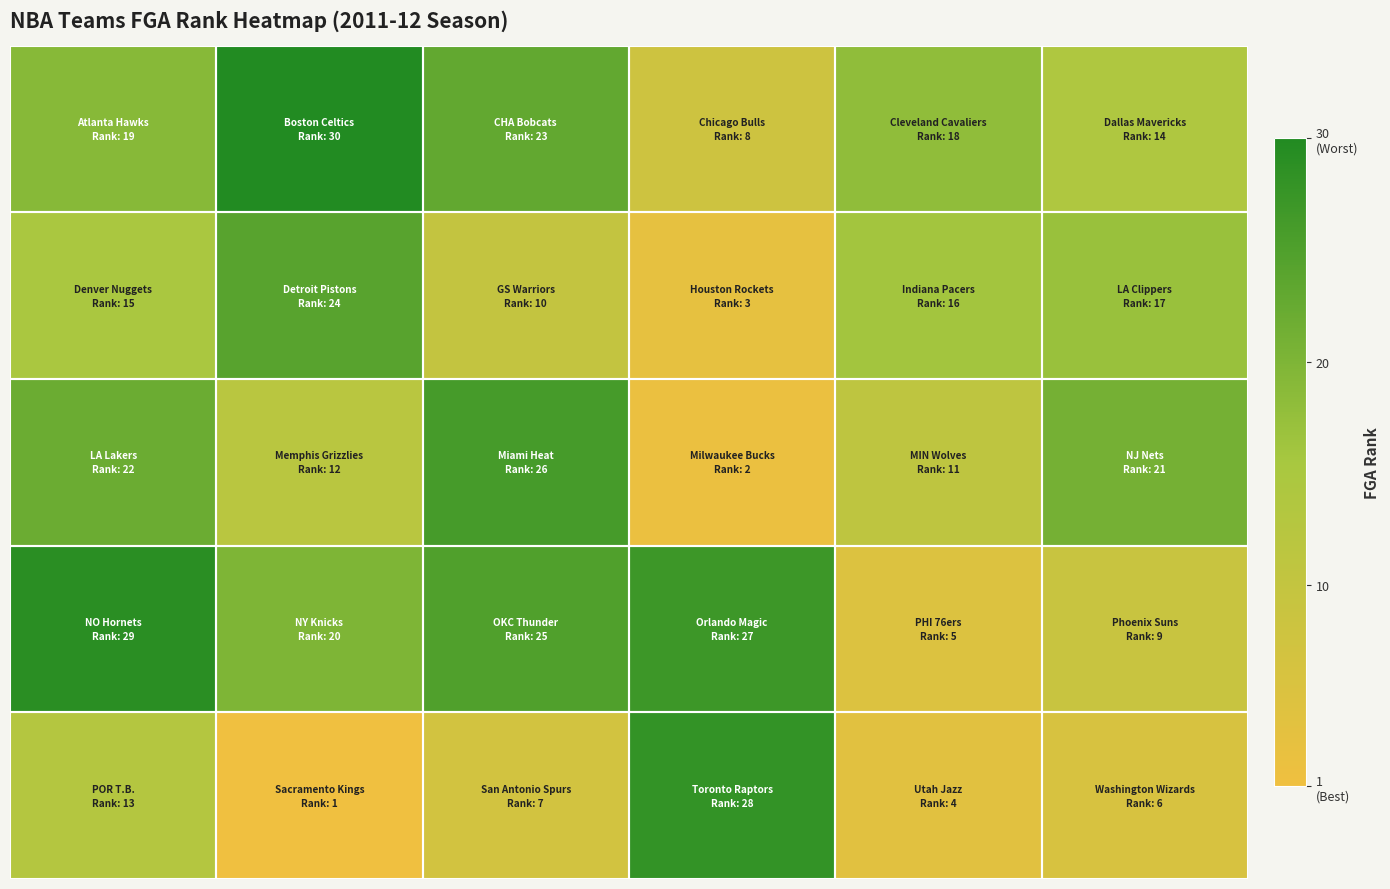

At how many categories does at least one series exceed 25?

4